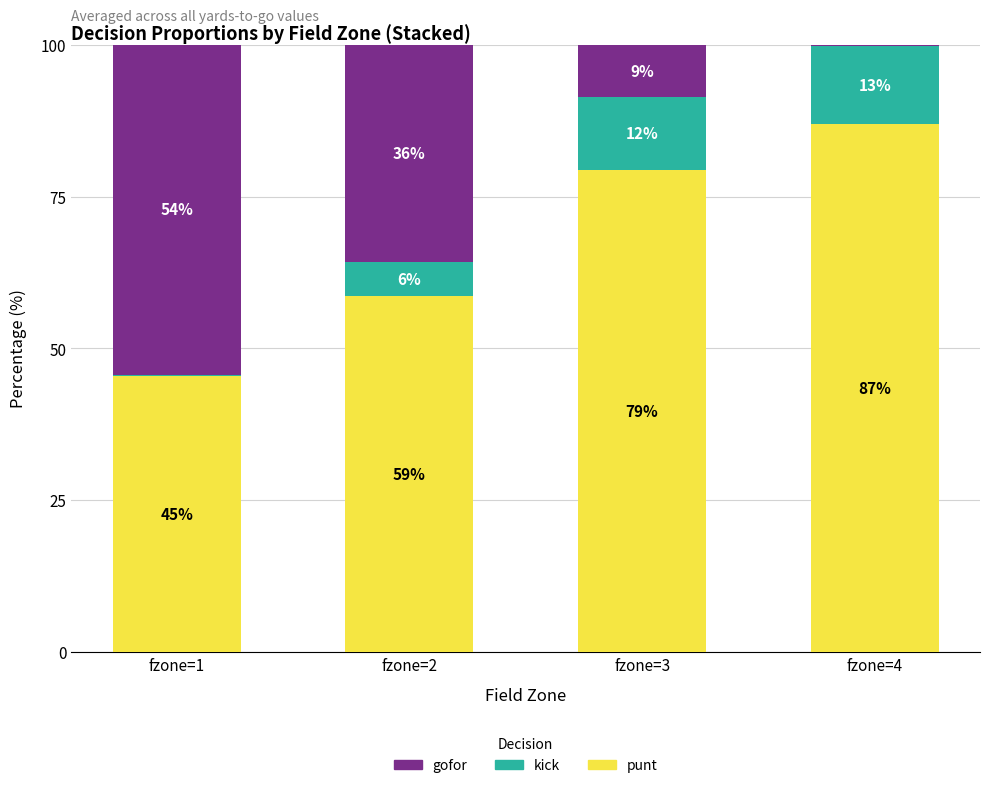

What are all the series names shown in the legend?

gofor, kick, punt